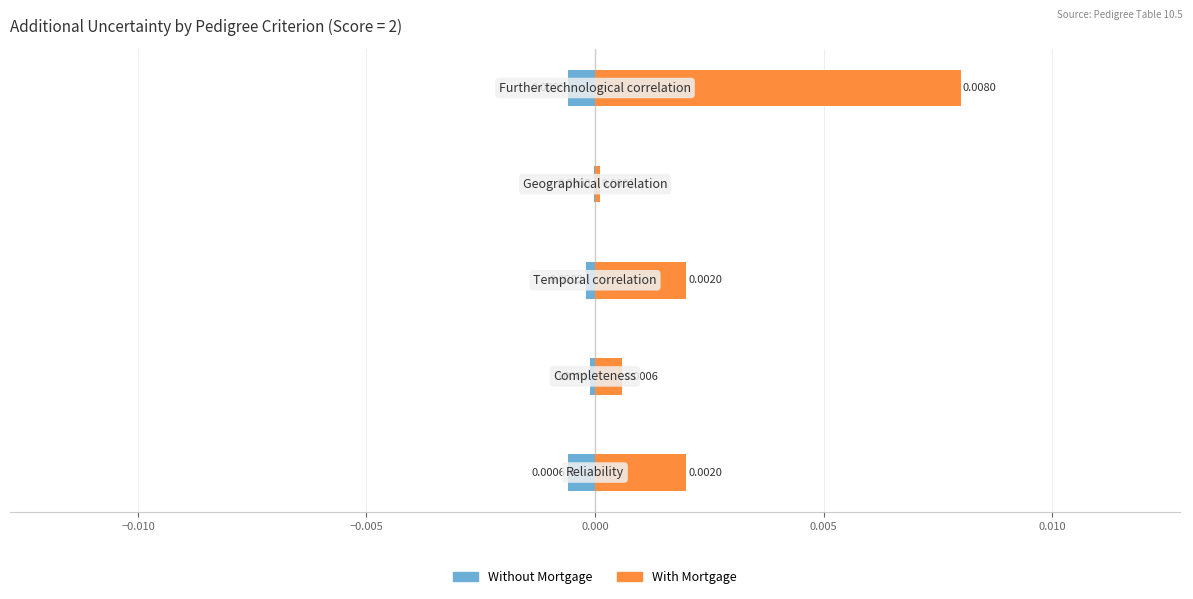

How many bars are there in total?

10